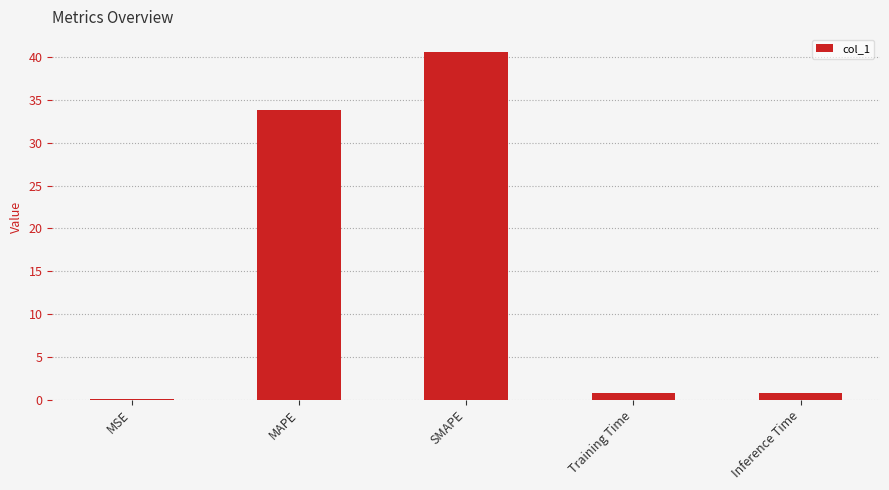

What is the maximum value shown in the chart?

40.7